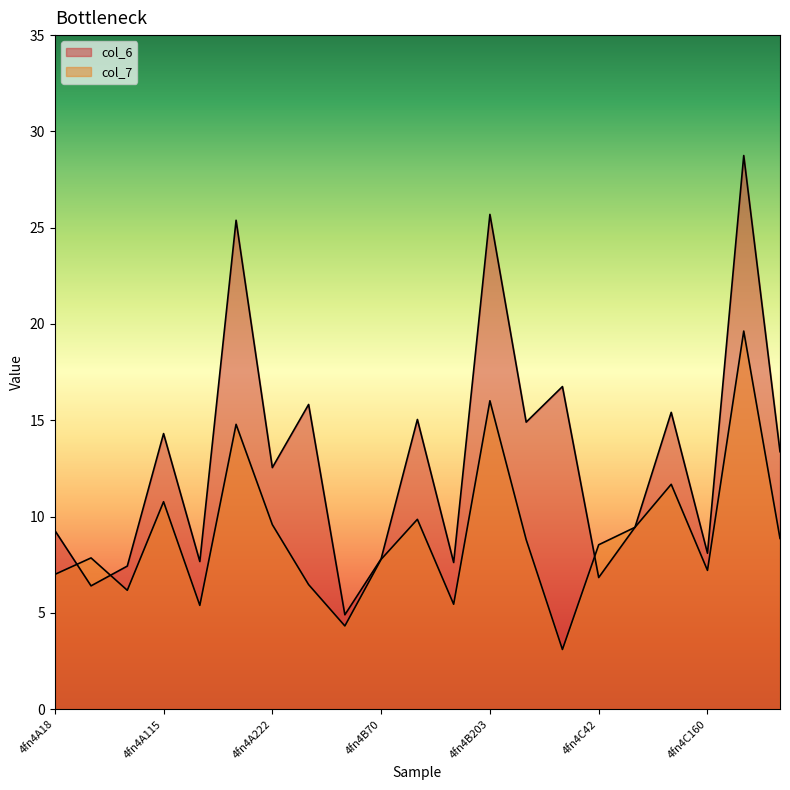

Which series has the largest total across all categories?

col_6